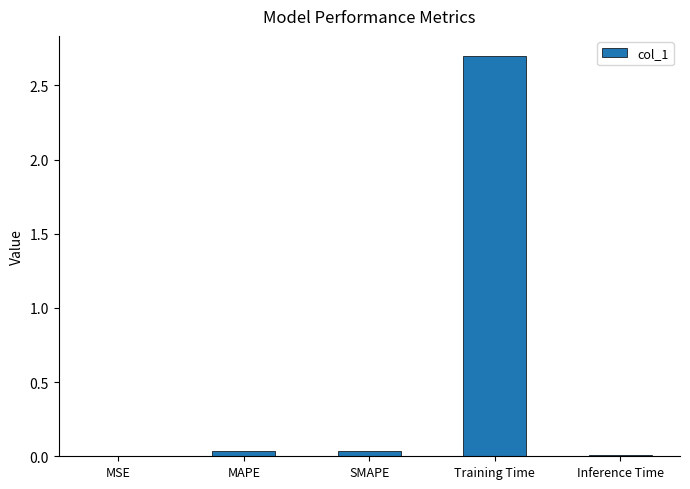

True or false: the data shows 2.7 at Training Time.

True